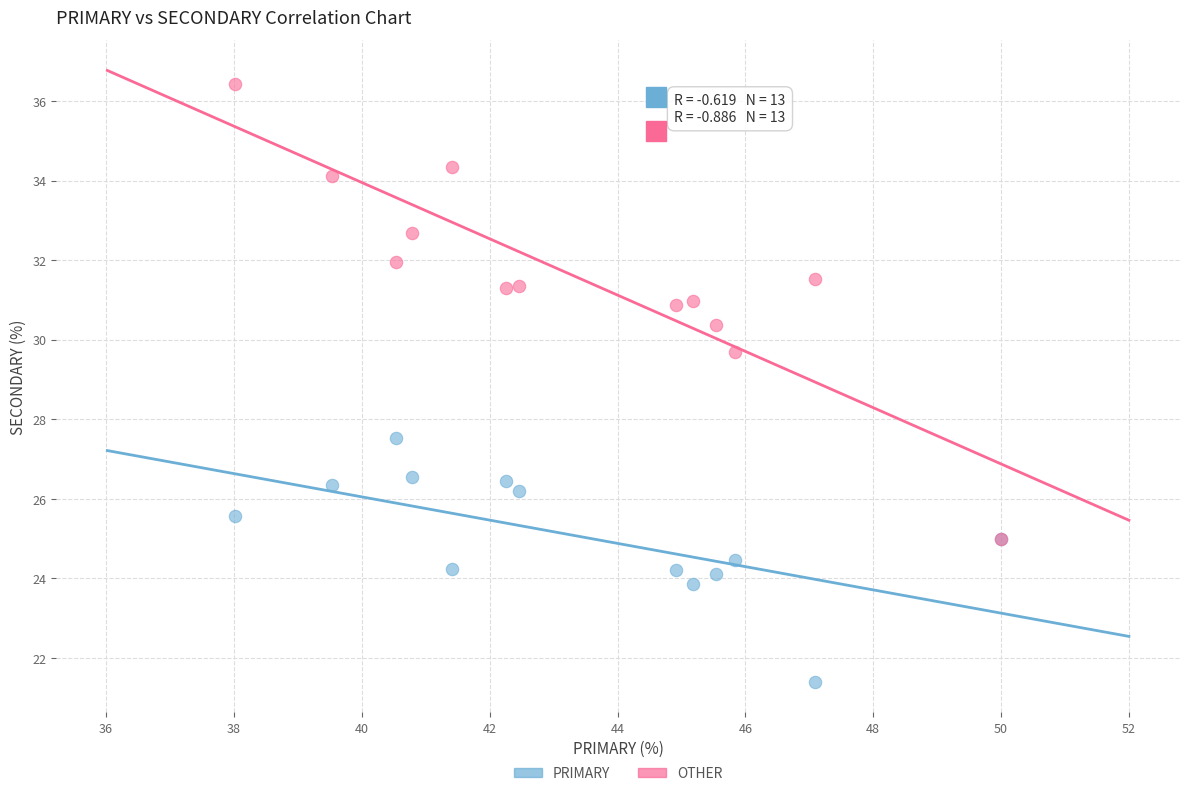

Across all series, what Y value is closest to 28?

27.5